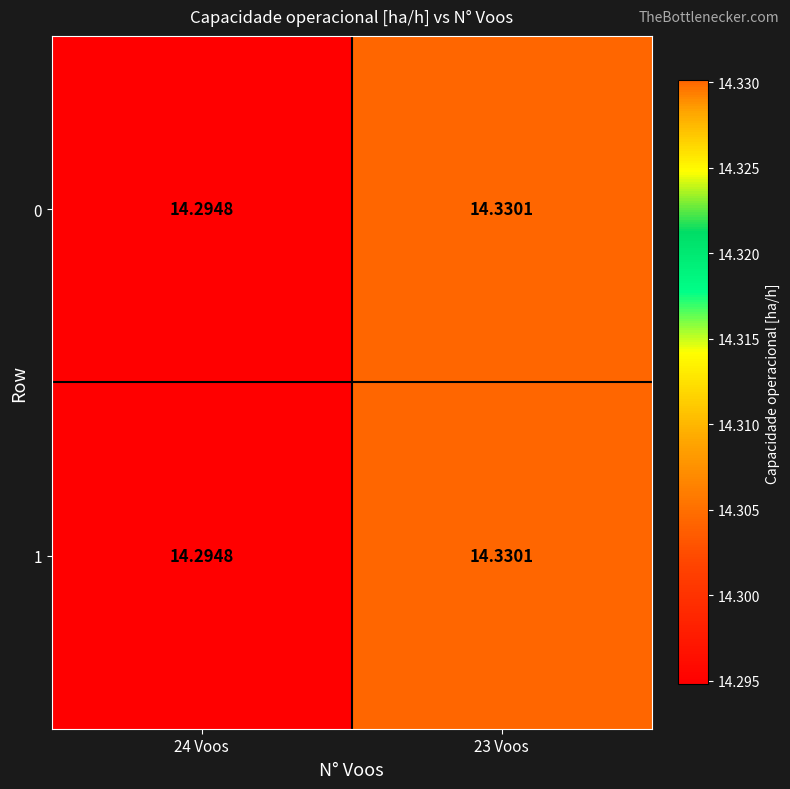

Is the value of 0 at 23 Voos greater than the value of 1 at 24 Voos?

Yes